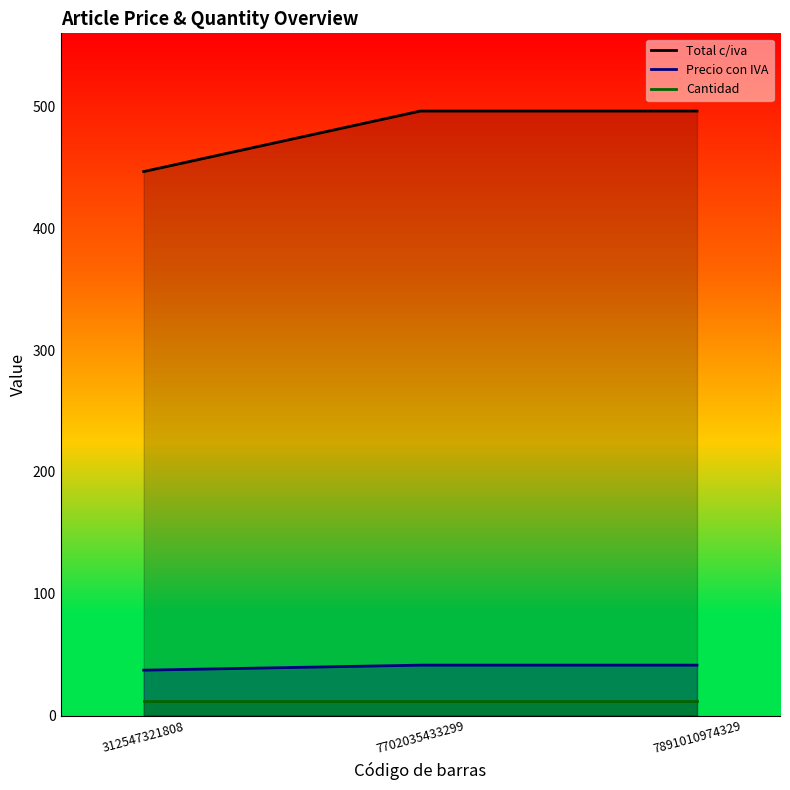

Which has a higher value, 7702035433299 or 312547321808?

7702035433299